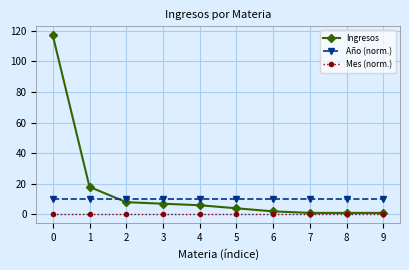

Is this an area chart (filled region under the line)?

No